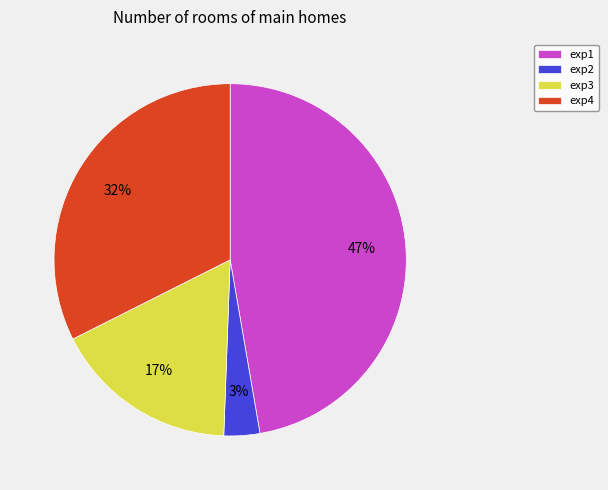

Is the sum of exp1 and exp4 greater than half?

Yes